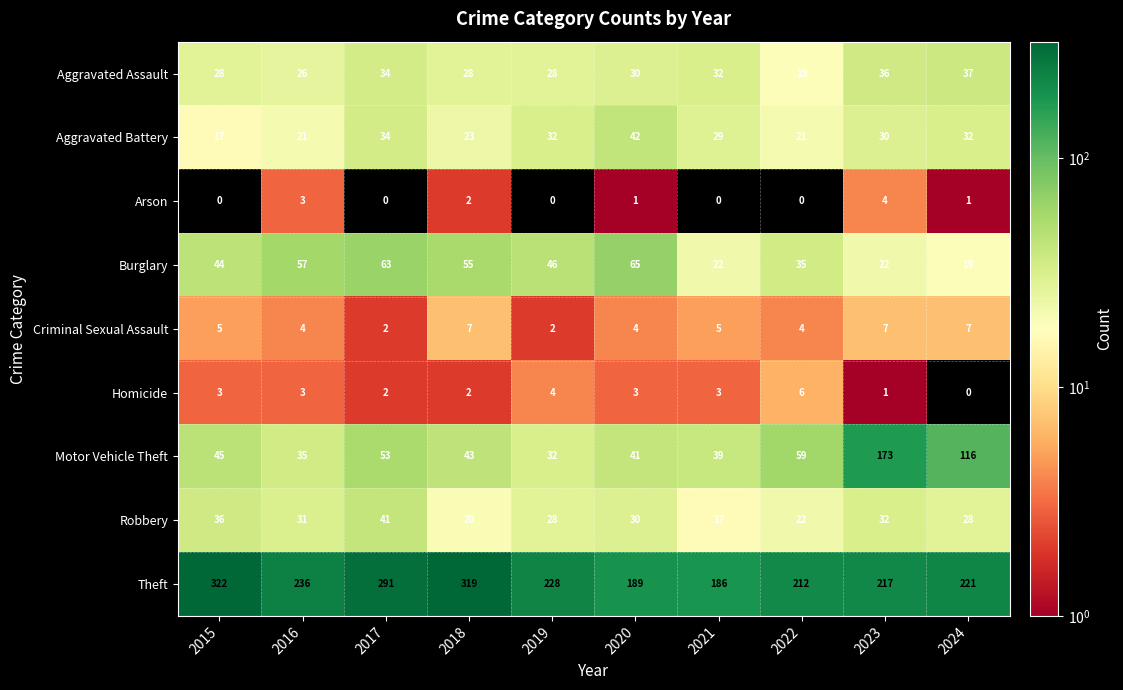

Read the Burglary value at 2017, to the nearest 5.

65